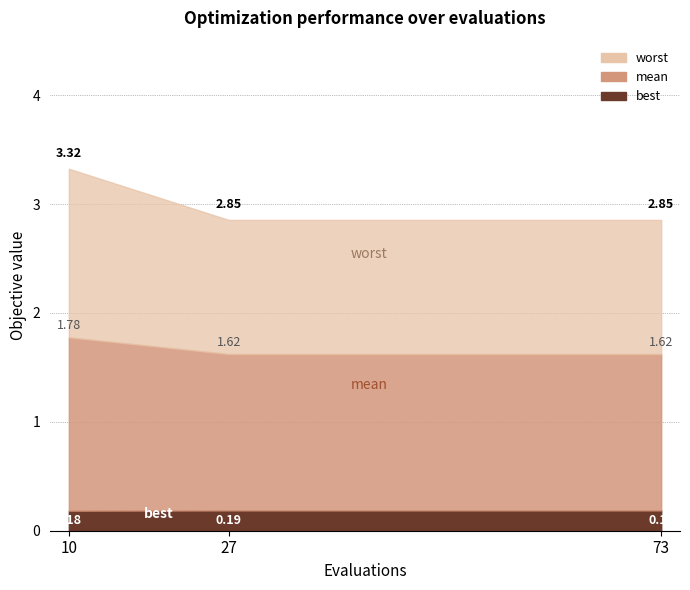

What is the difference between the highest and lowest values at 73?

2.7